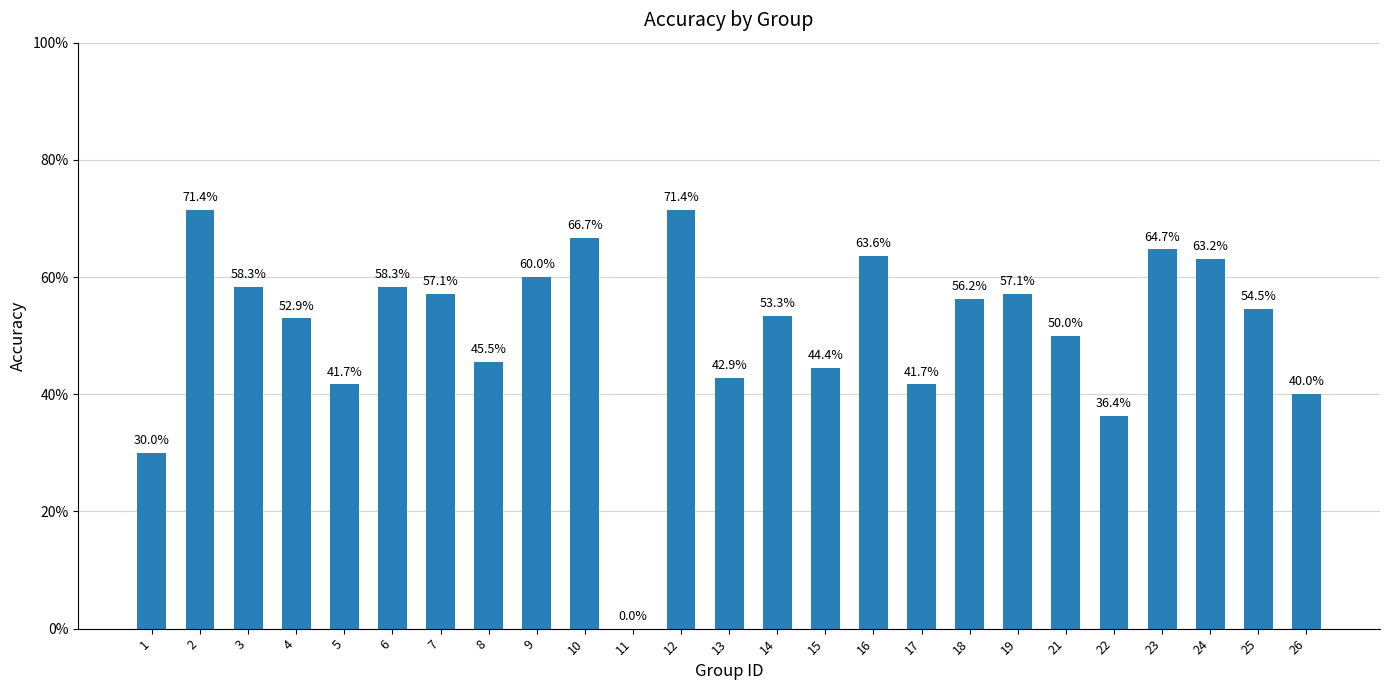

Are the bars horizontal?

No